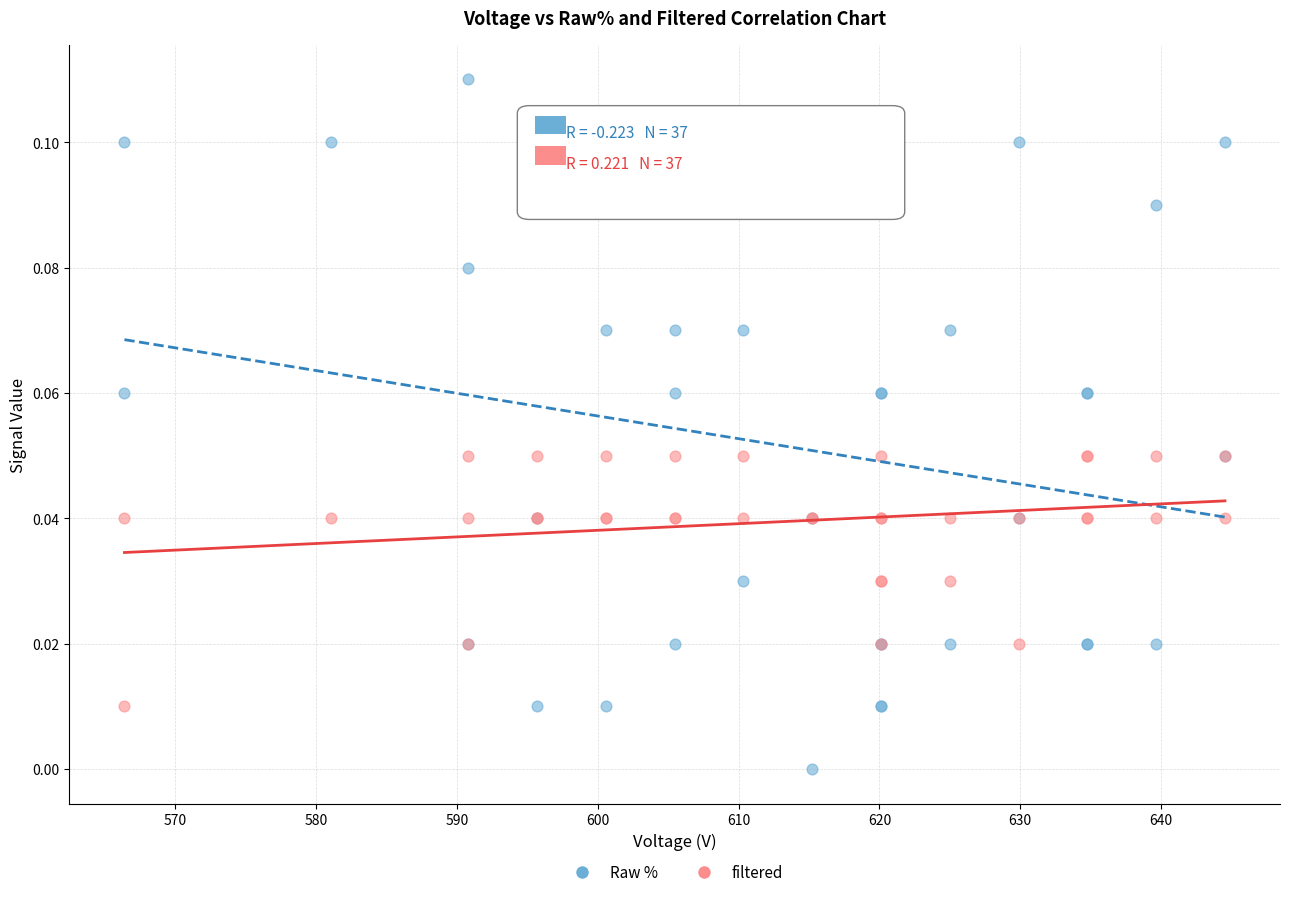

What are all the series names shown in the legend?

Raw %, filtered